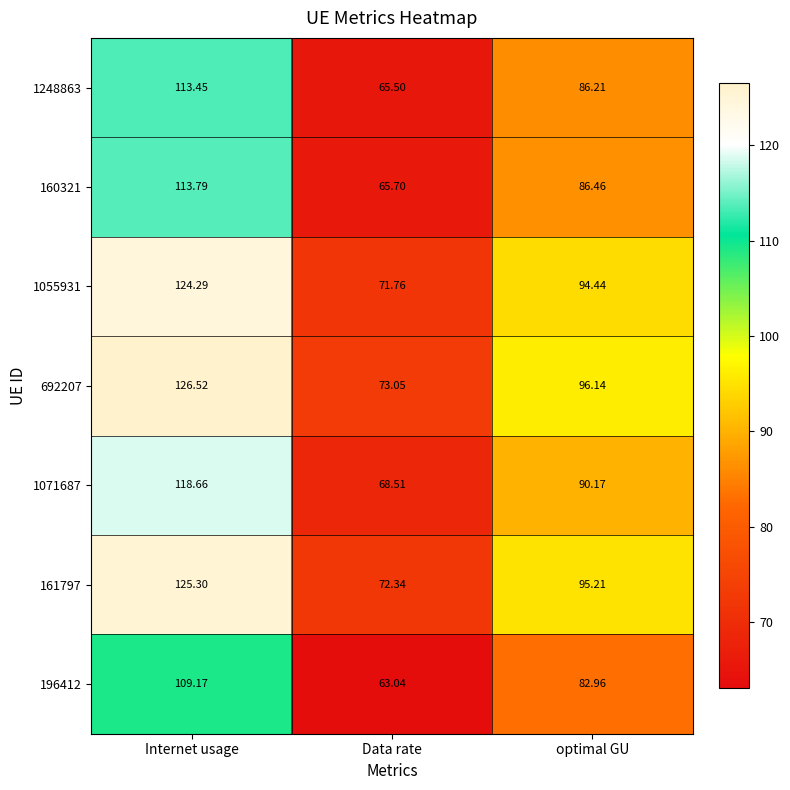

At which label does 161797 first exceed 95?

Internet usage